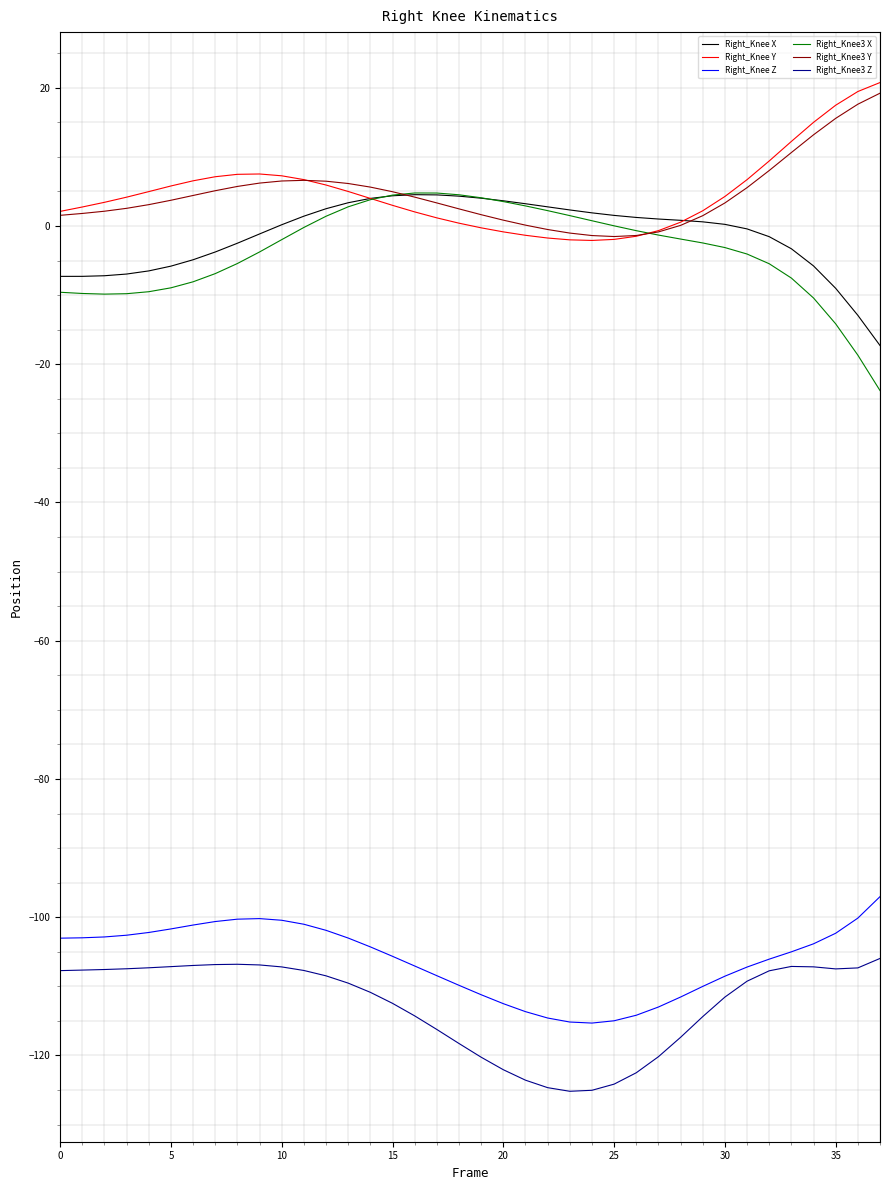

True or false: Right_Knee X and Right_Knee Z intersect in this chart.

False